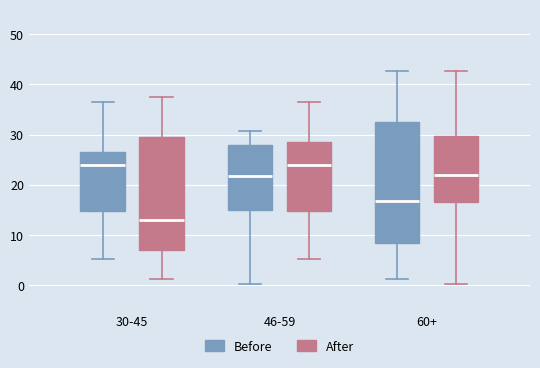

Which box is the tallest, from its lower edge to its upper edge?

60+ (Before)